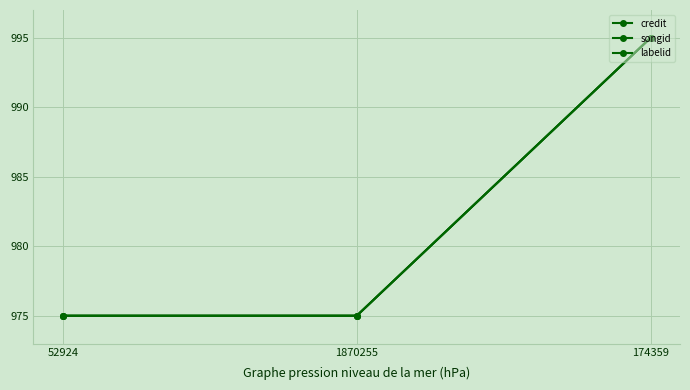

How many lines are shown in the chart?

3